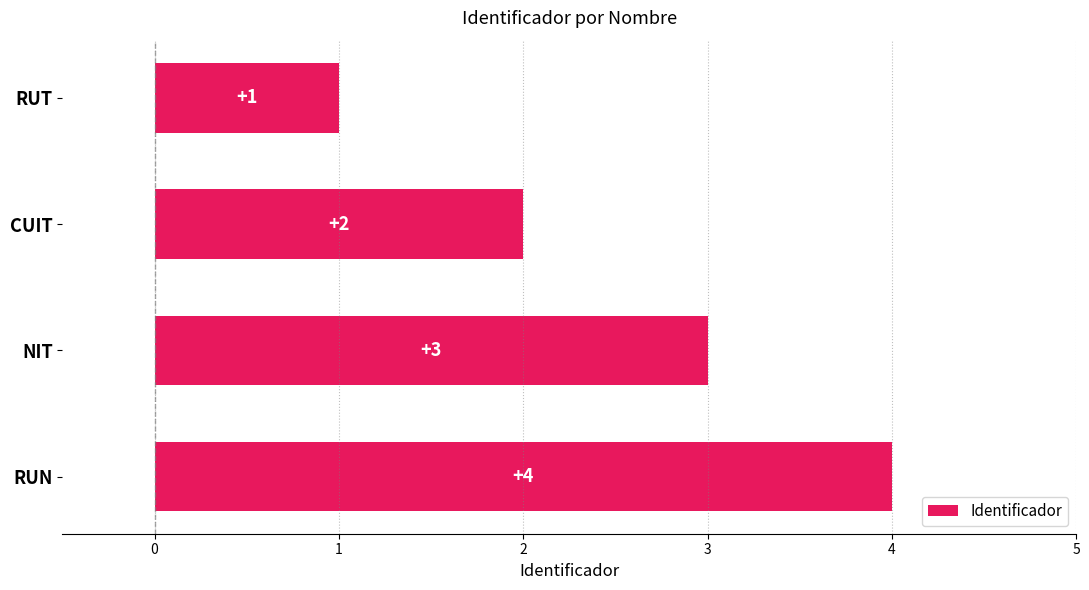

Rank the categories by value from lowest to highest.

RUT, CUIT, NIT, RUN